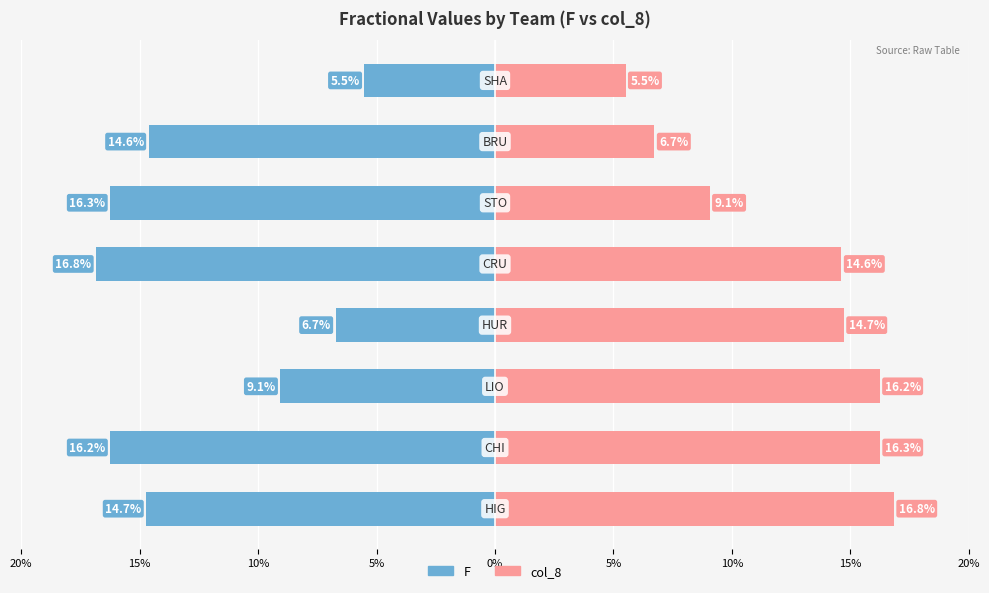

True or false: F has a value of -0.1 at 5%.

False